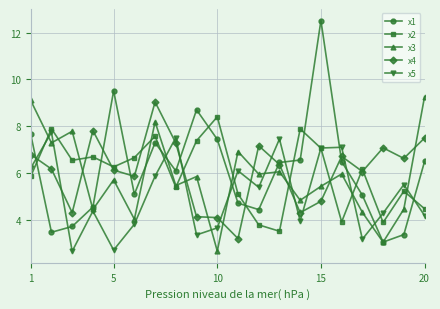

What is the average value of the x4 series?

6.1